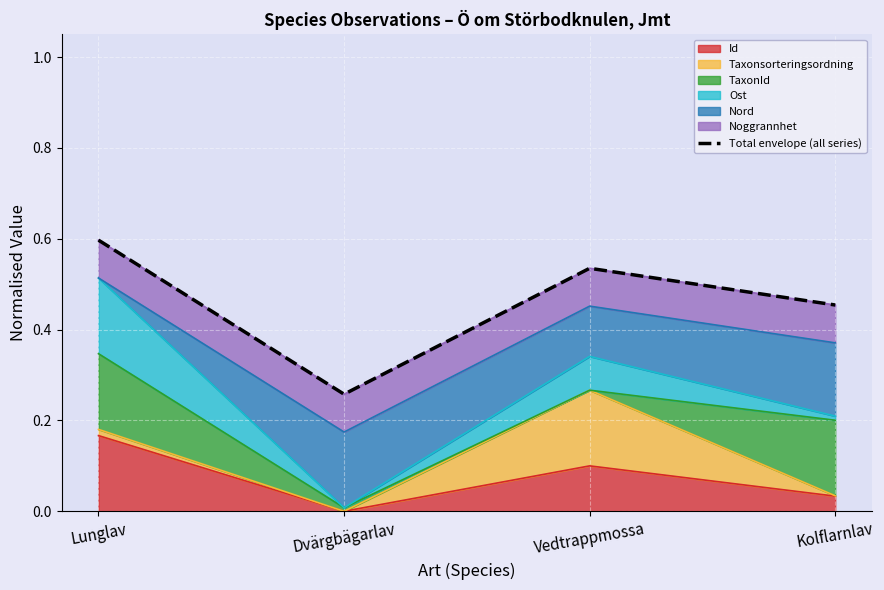

List the labels in order of value, smallest first.

Dvärgbägarlav, Kolflarnlav, Vedtrappmossa, Lunglav